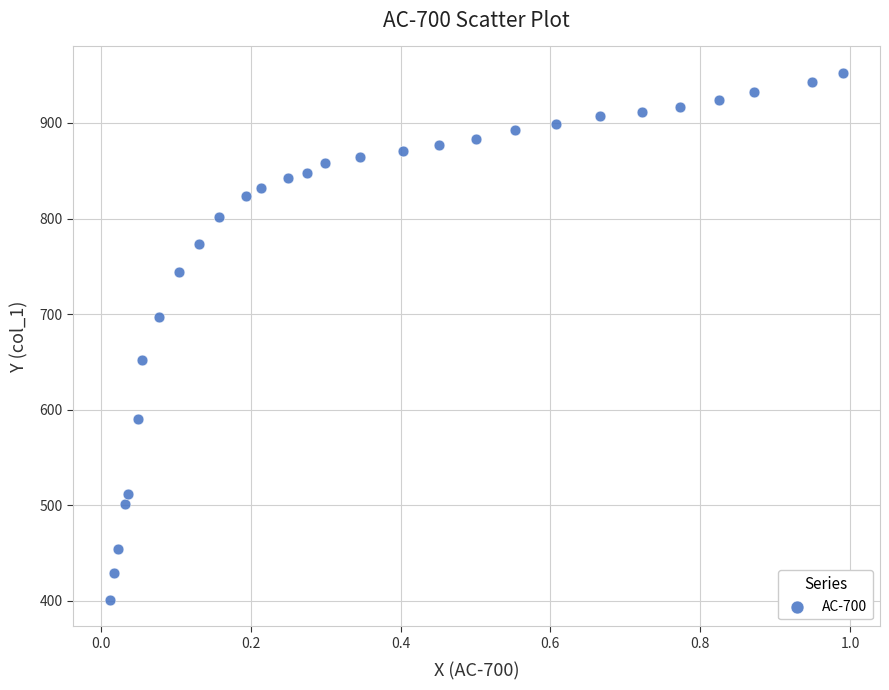

What is the range of X values (max minus min)?

1.0